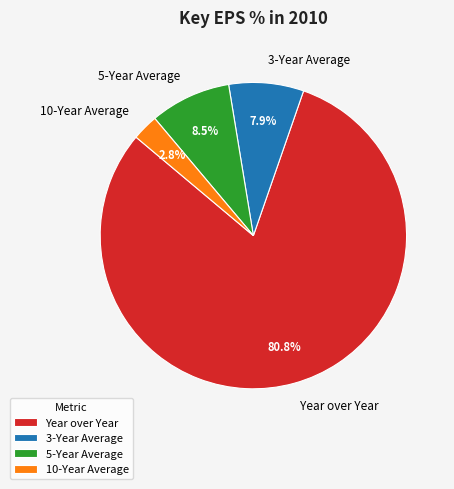

Is there a majority slice in this chart?

Yes